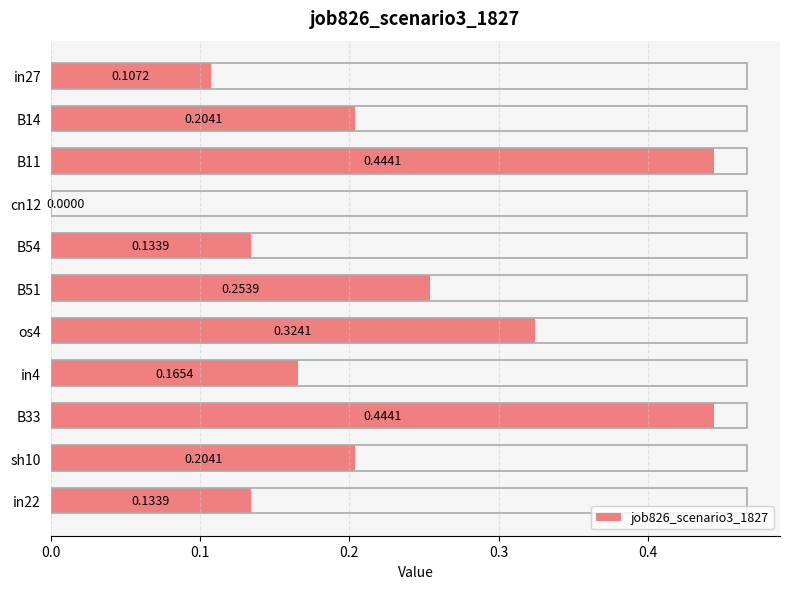

Between in4 and os4, which is larger?

os4